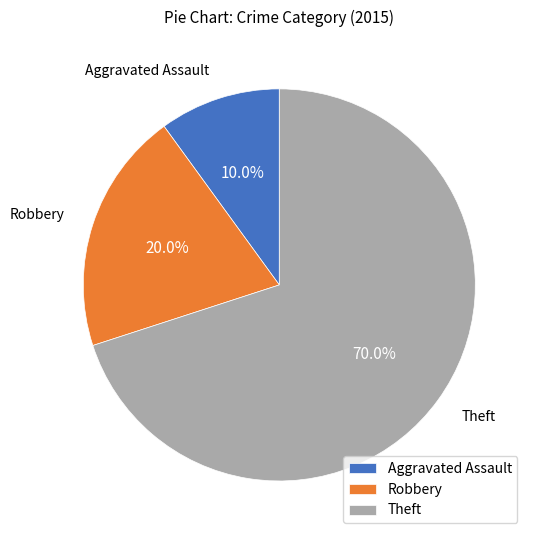

What is the majority slice?

Theft